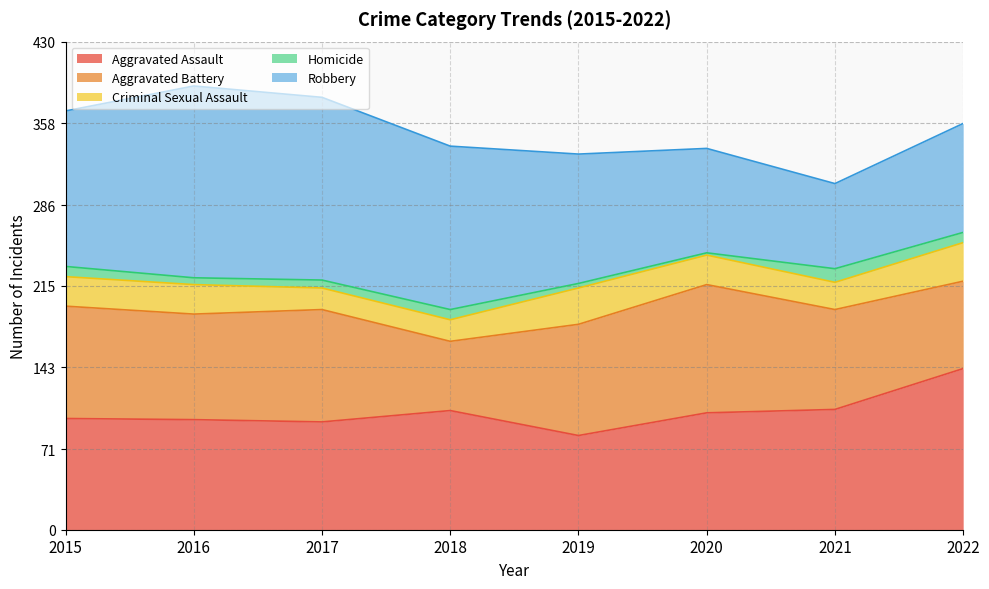

What are all the series names shown in the legend?

Aggravated Assault, Aggravated Battery, Criminal Sexual Assault, Homicide, Robbery